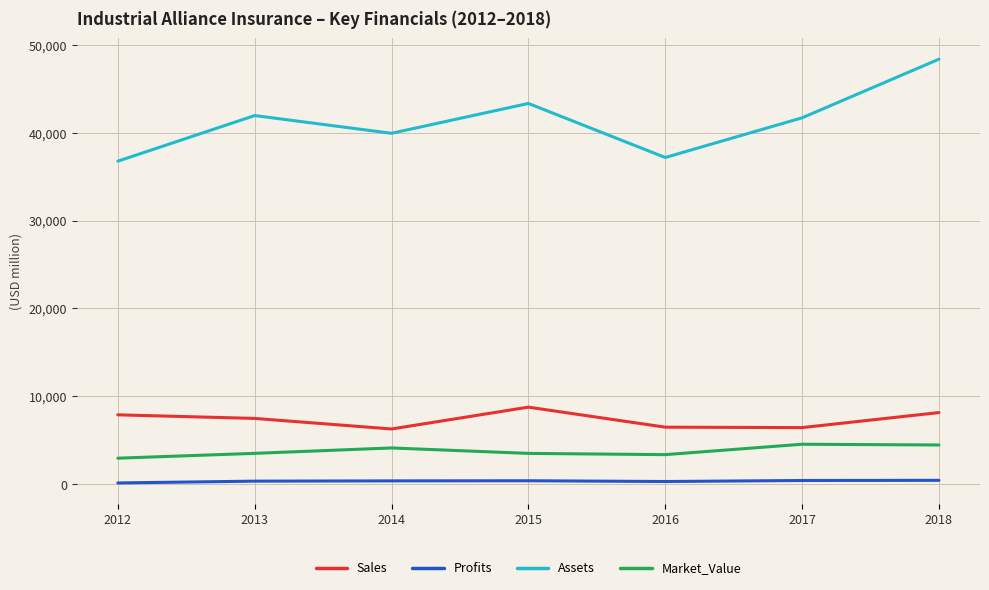

Which series has the largest total across all categories?

Assets